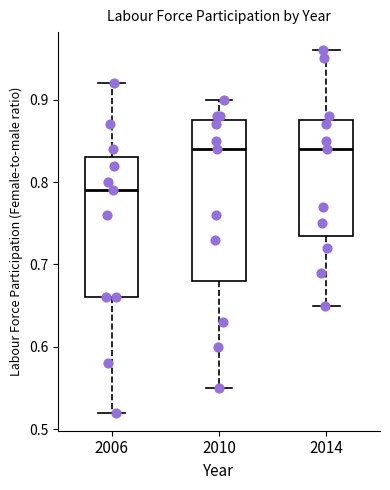

Reading left to right, transcribe this box plot: for each box, give where its median line is, the range the box spans, and where its two whiskers end, as read against the y-axis. The values are not printed on the chart, so give them approximately, as read against the axis.

2006: median 0.79, box 0.66 to 0.83, whiskers 0.52 to 0.92
2010: median 0.84, box 0.68 to 0.88, whiskers 0.55 to 0.90
2014: median 0.84, box 0.74 to 0.88, whiskers 0.65 to 0.96